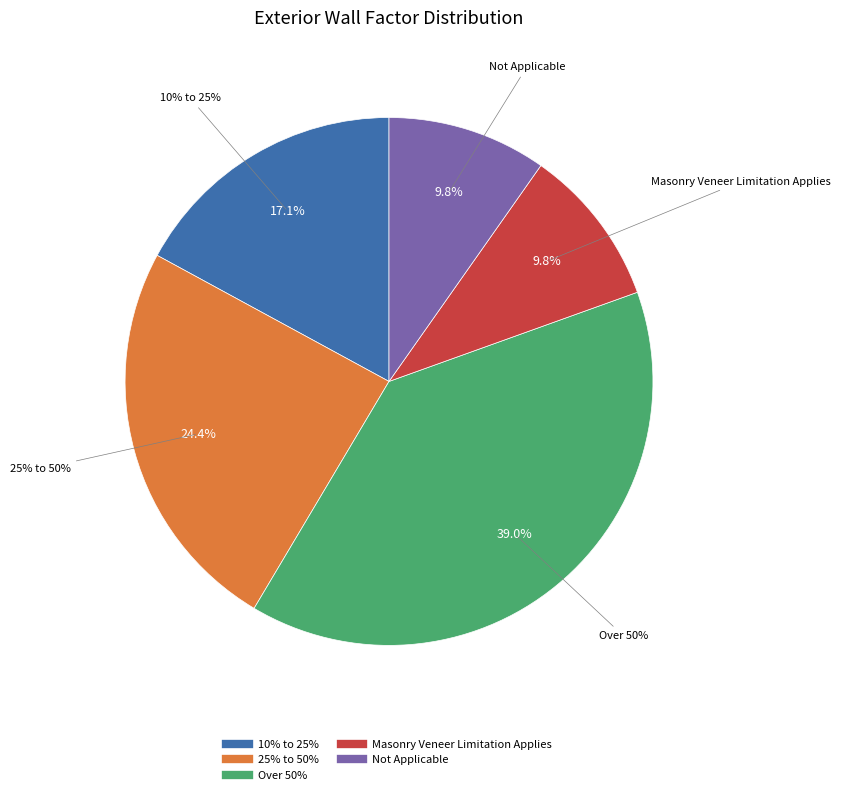

Rank the categories by value from highest to lowest.

Over 50%, 25% to 50%, 10% to 25%, Masonry Veneer Limitation Applies, Not Applicable